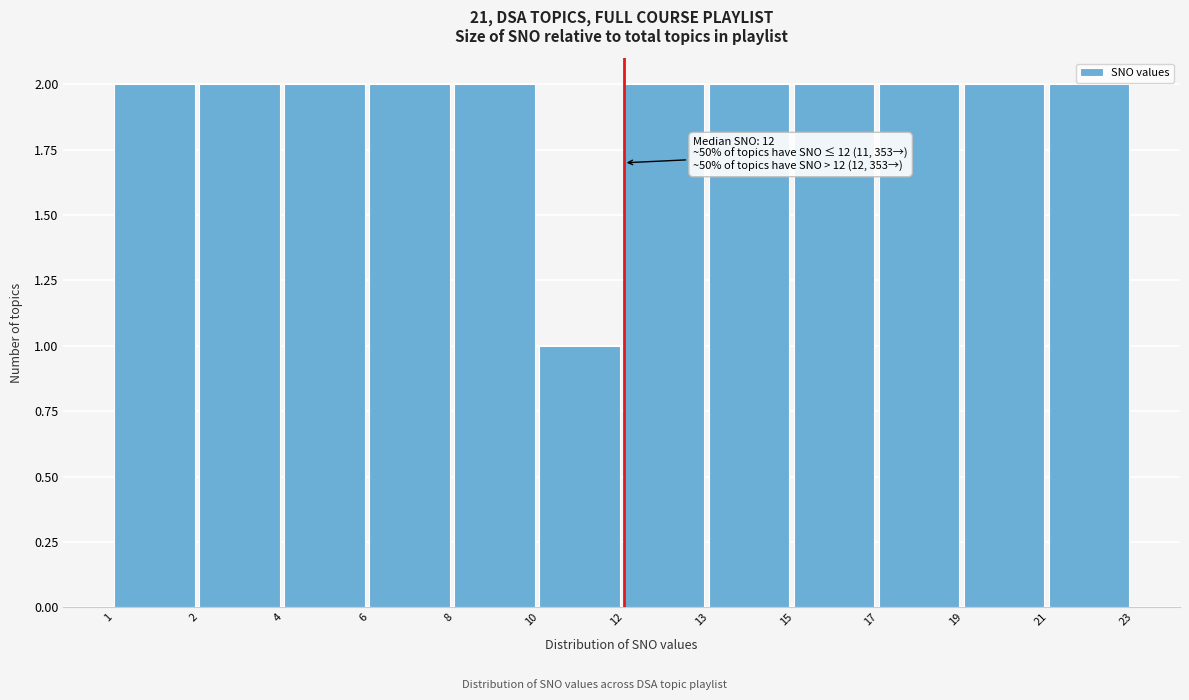

Reading left to right, transcribe all the data shown in this chart.

1=2	2=2	4=2	6=2	8=2	10=1	12=2	13=2	15=2	17=2	19=2	21=2